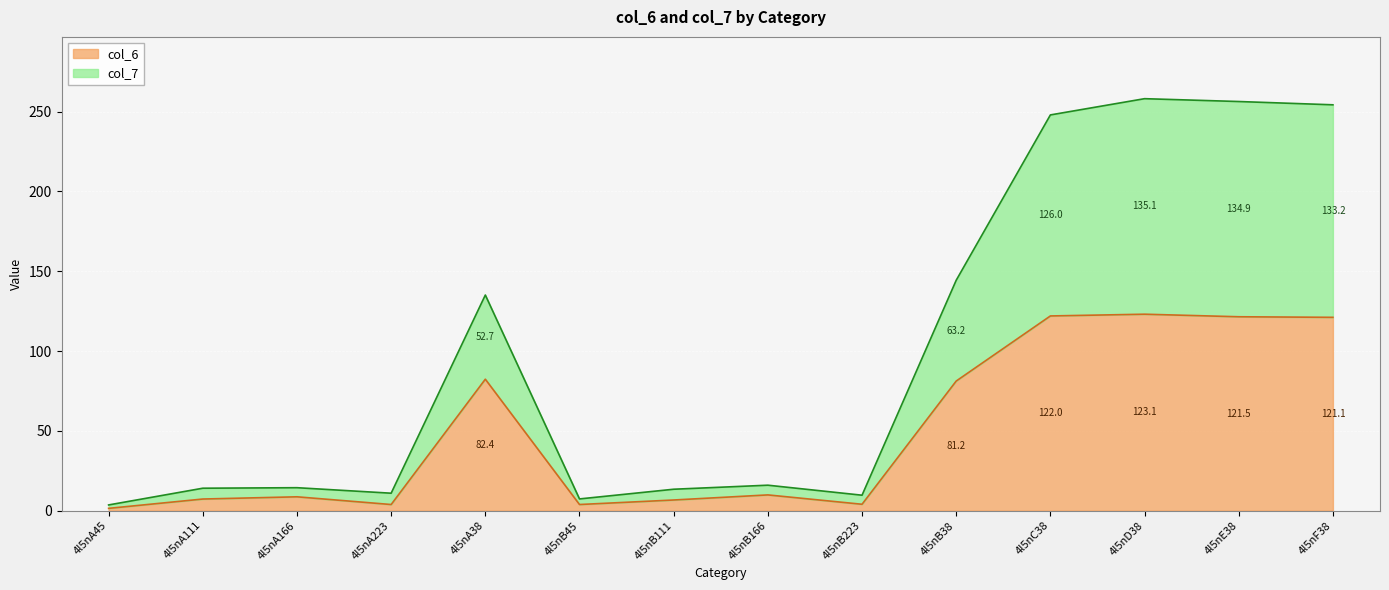

How many data points in col_6 are above 9?

7